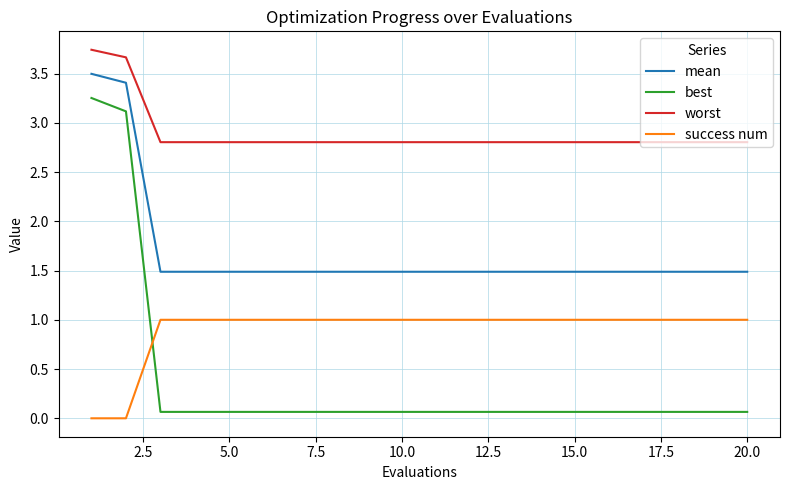

True or false: worst and best intersect in this chart.

False